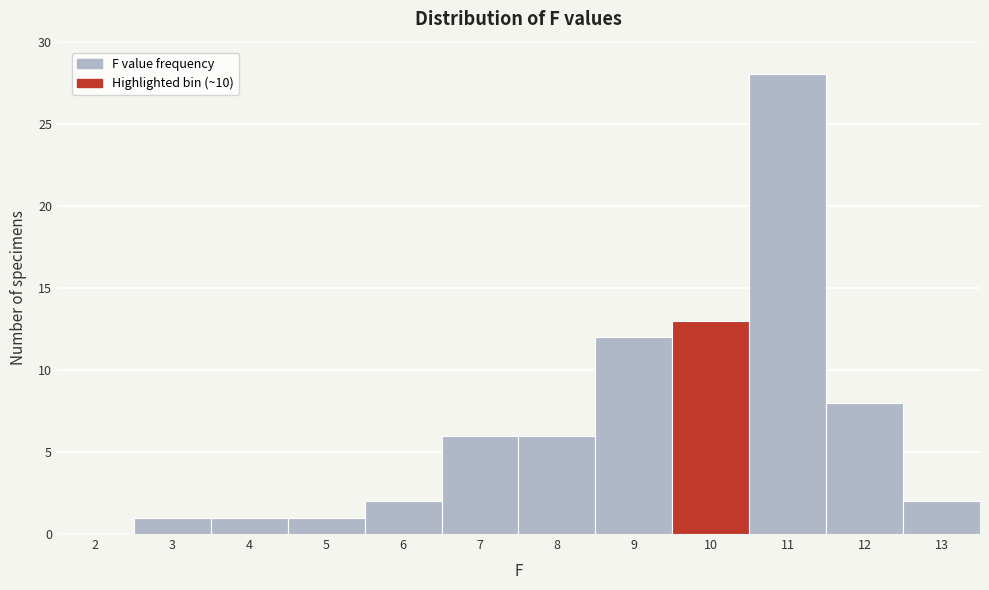

Reading left to right, list all the values displayed in this chart.

2=0	3=1	4=1	5=1	6=2	7=6	8=6	9=12	10=13	11=28	12=8	13=2